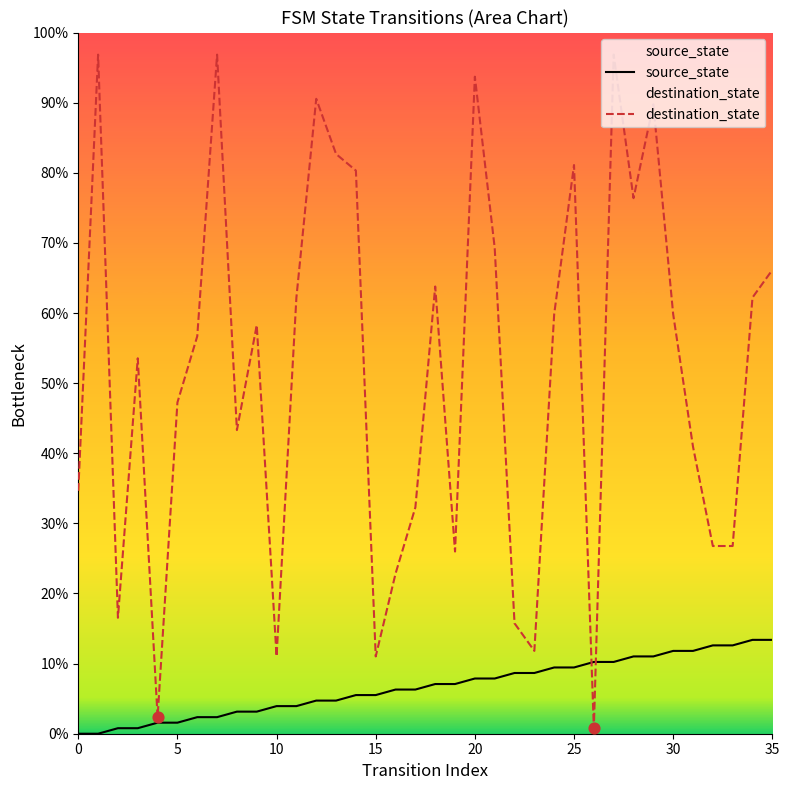

At how many categories does at least one series exceed 46?

21